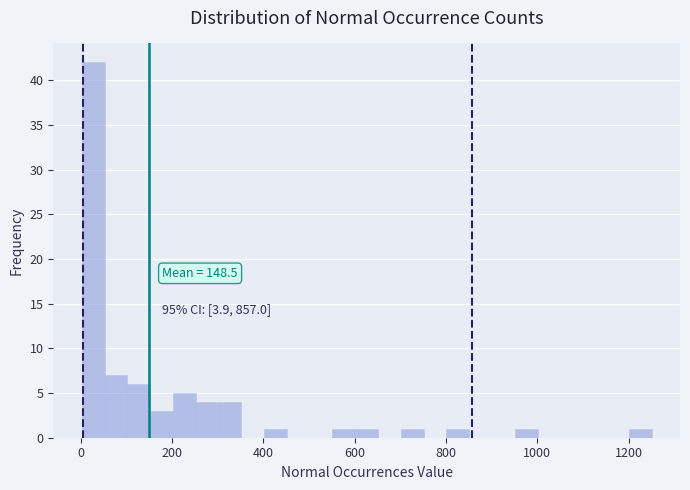

Around what value on the x-axis is the tallest bar? Give the approximate position of its centre, as read against the axis.

20